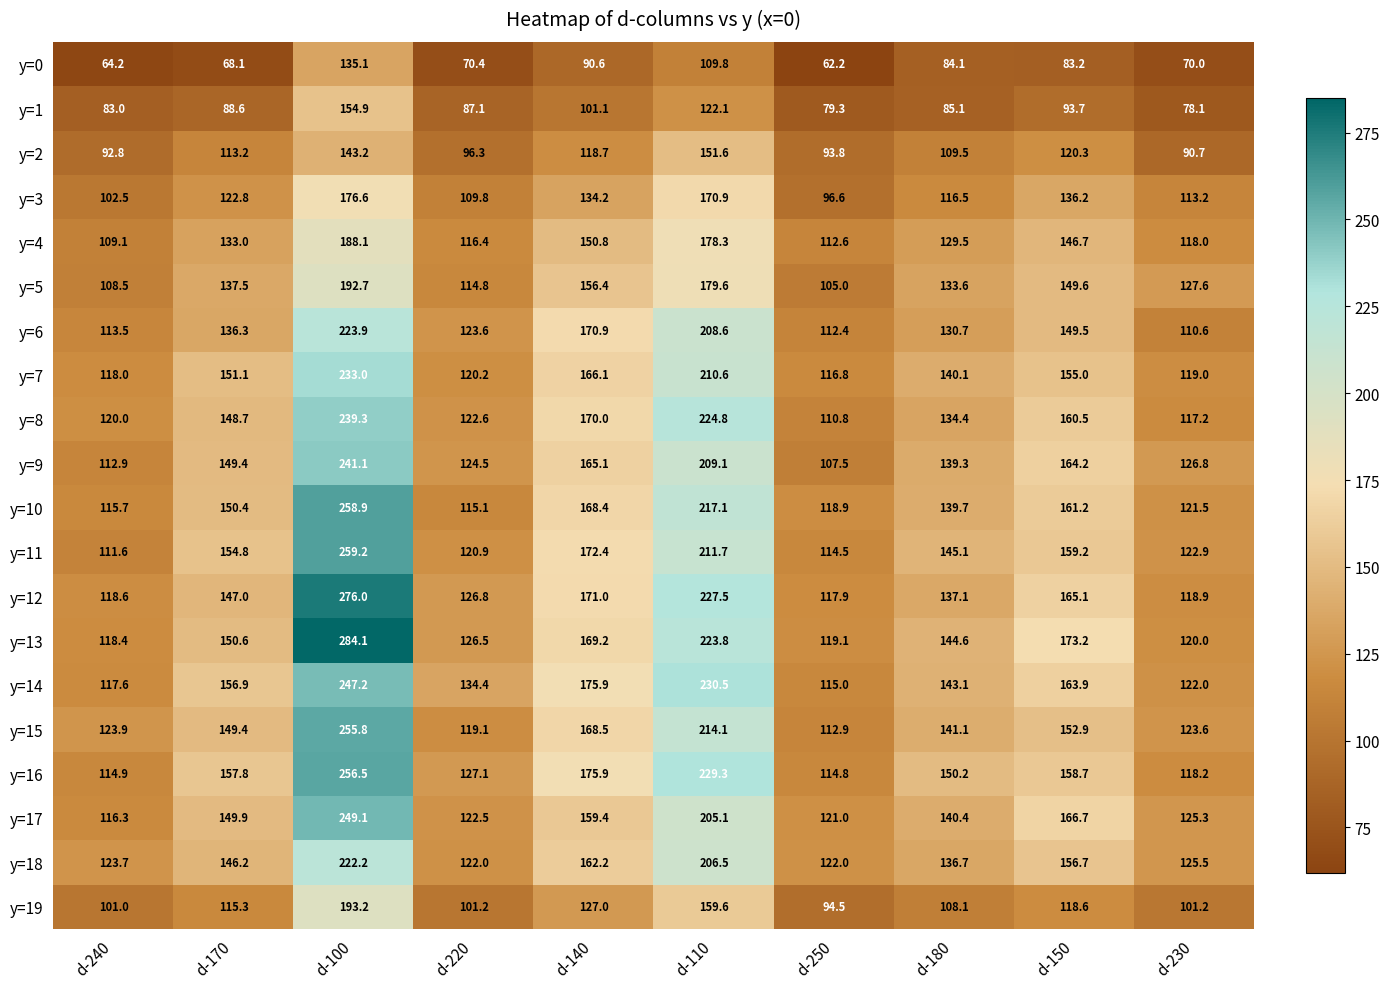

What is the difference between the maximum and minimum values in the y=3 series?

80.0